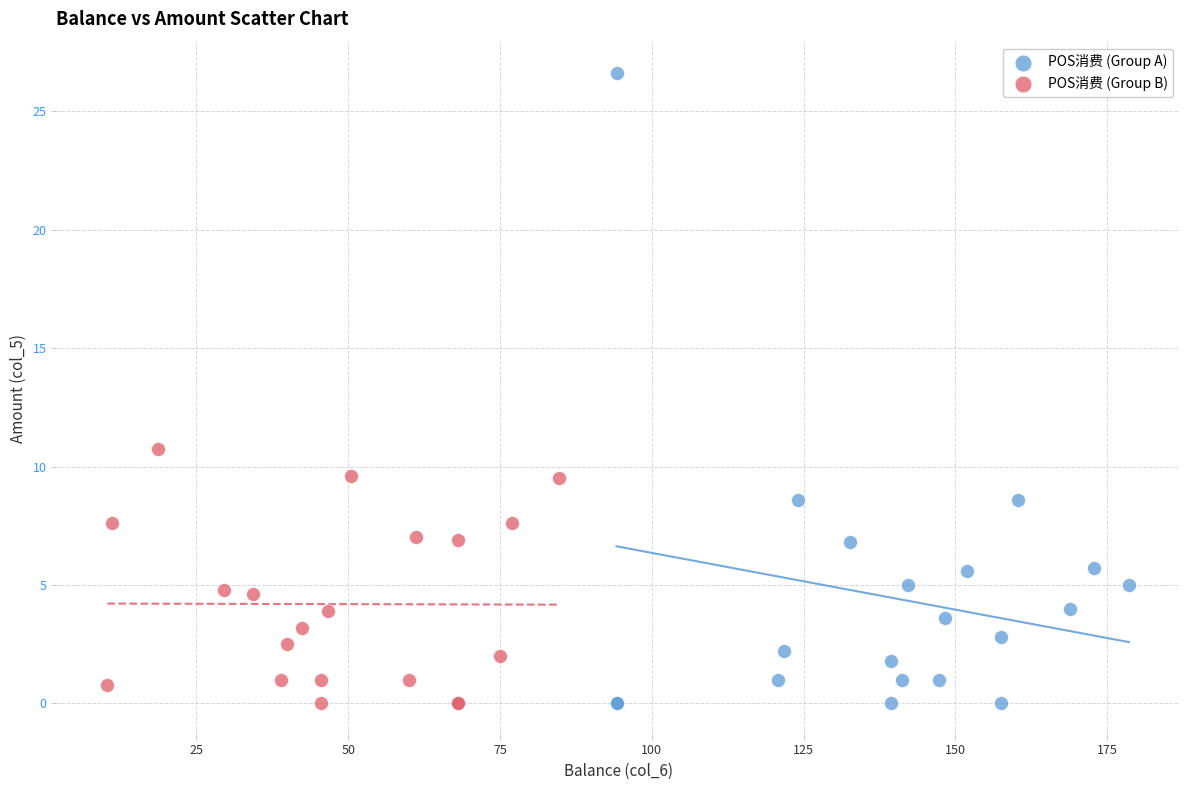

Which series has the largest Y range (max minus min)?

POS消费 (Group A)